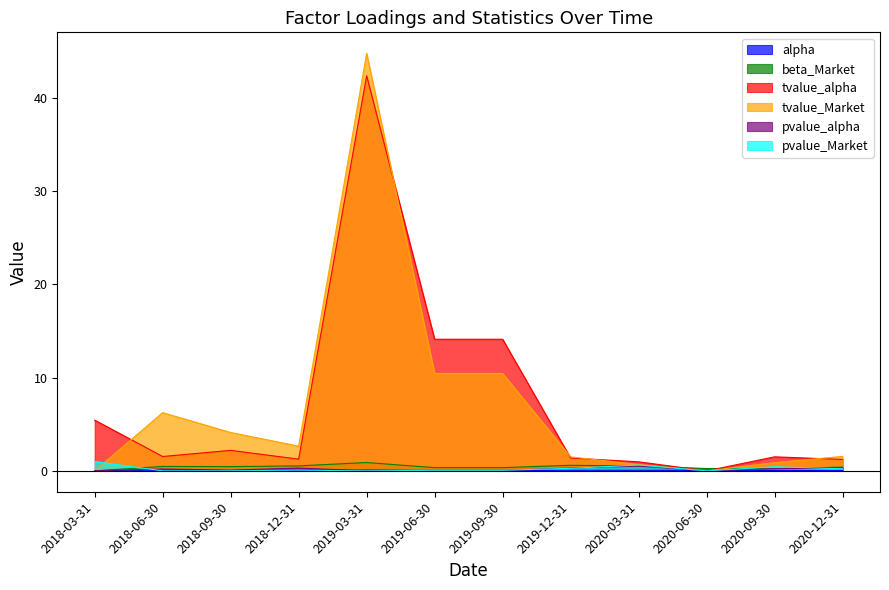

Where do pvalue_alpha and alpha first cross each other?

2018-03-31 and 2018-06-30